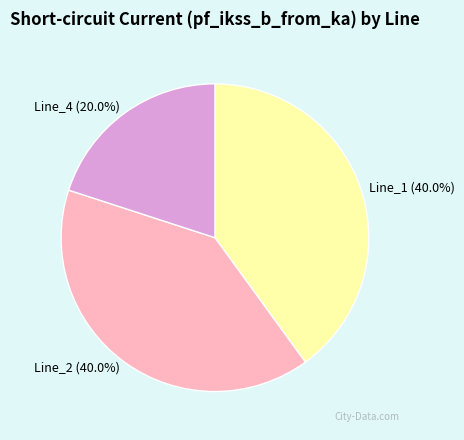

Combined, what portion of the pie is Line_1 and Line_4?

60.0%